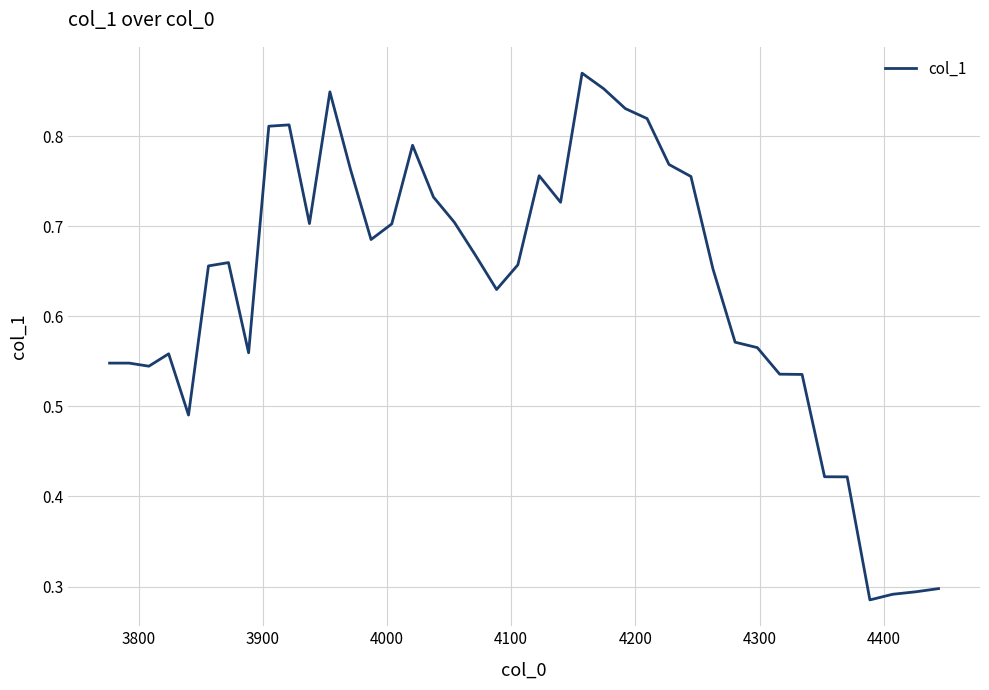

Does the chart display data point markers on the line(s)?

No